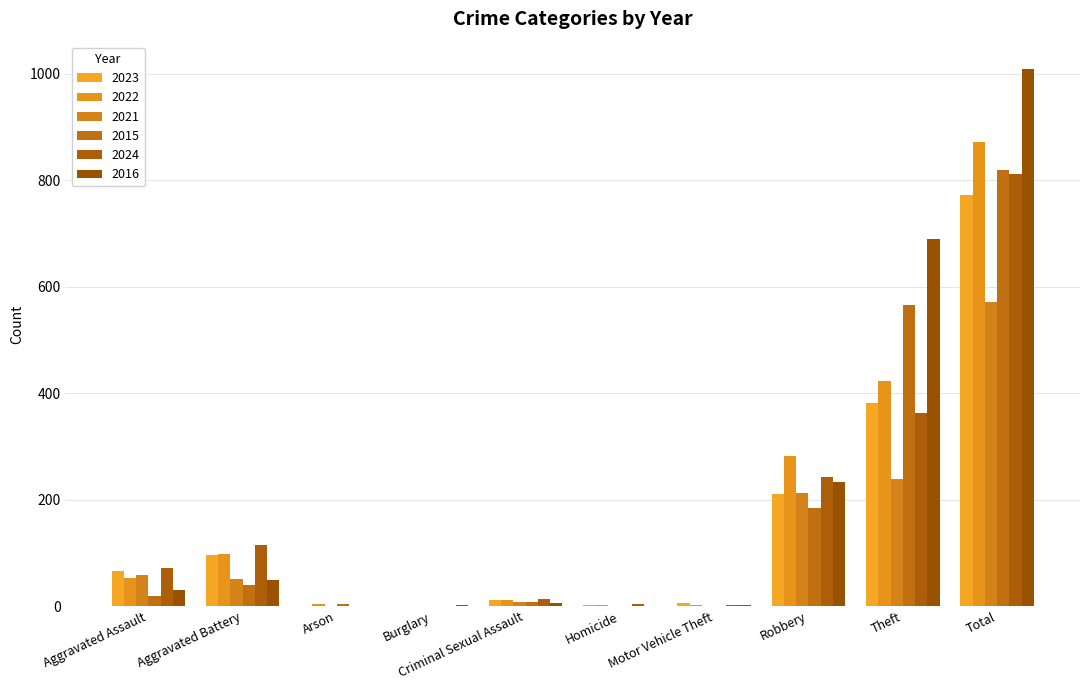

At which label is 2015 closest to 409?

Theft